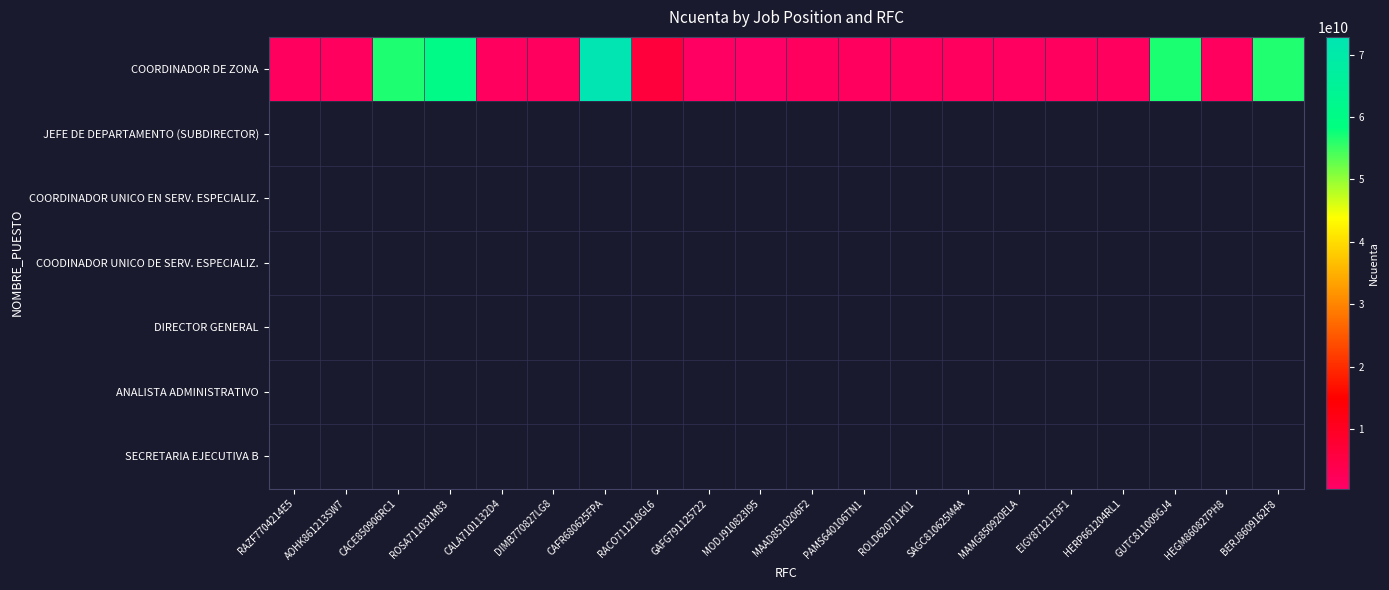

At which label is COORDINADOR DE ZONA closest to 36654697967?

BERJ8609162F8